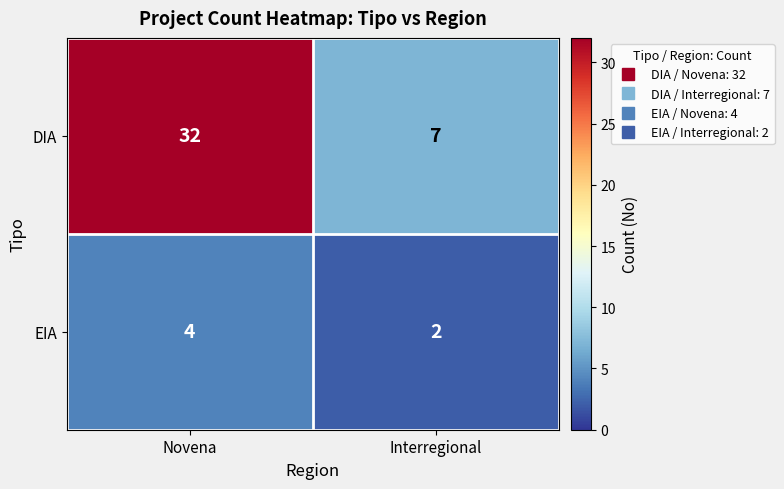

What is the sum of the EIA values at Interregional and Novena?

6